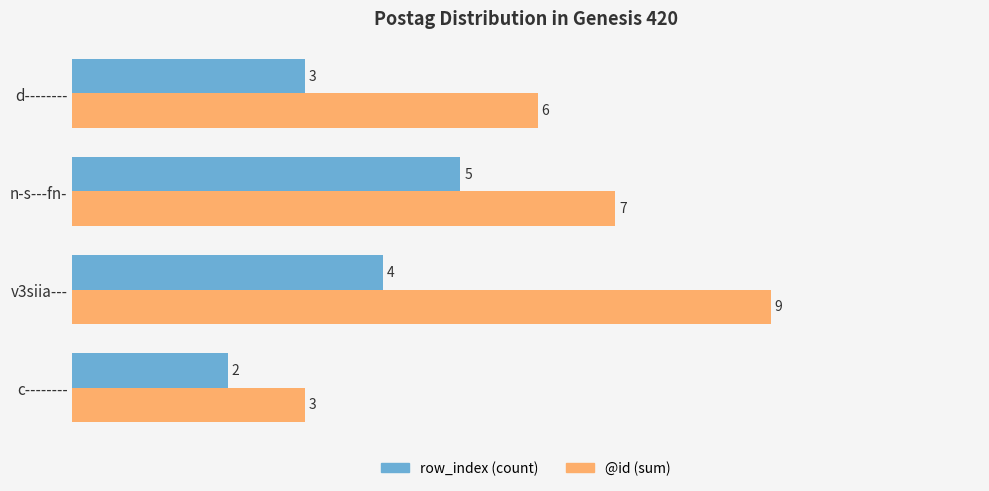

What is the sum of all row_index (count) values?

14